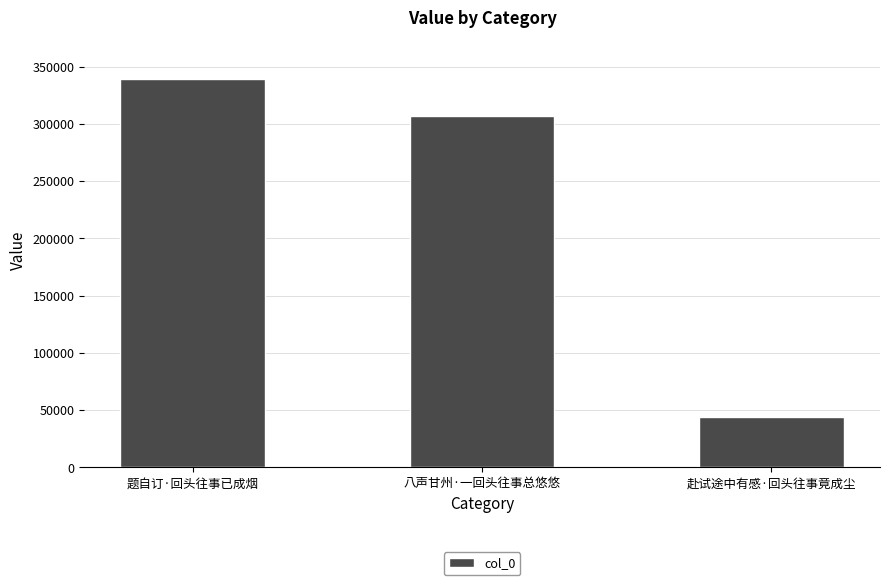

Approximately how many times larger is the value at 题自订·回头往事已成烟 compared to 赴试途中有感·回头往事竟成尘?

7.8